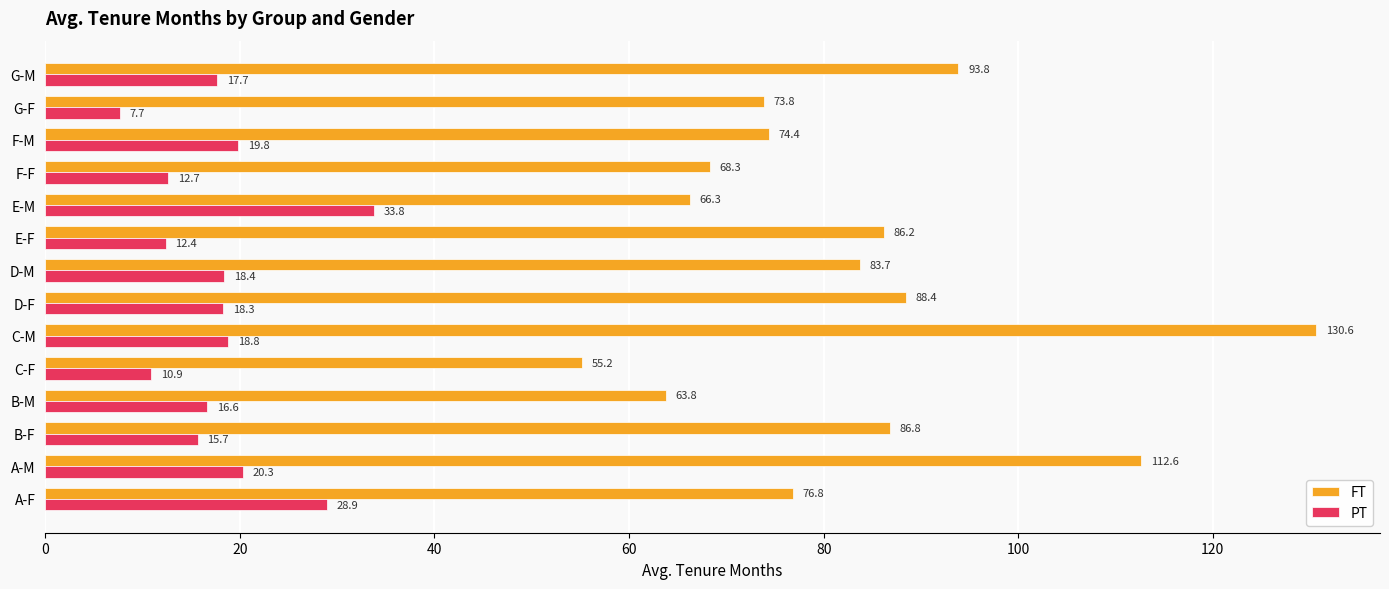

What is the greatest value displayed?

130.6